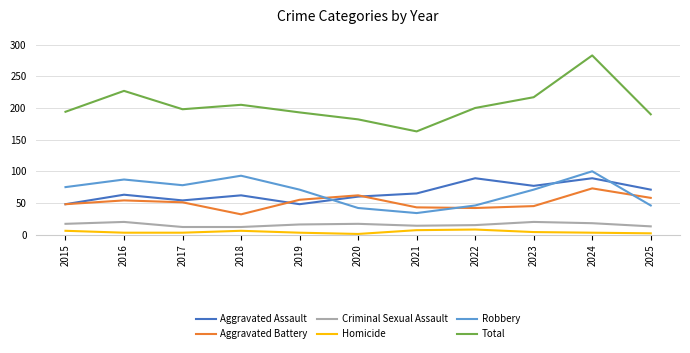

Which series has the largest range (max minus min)?

Total